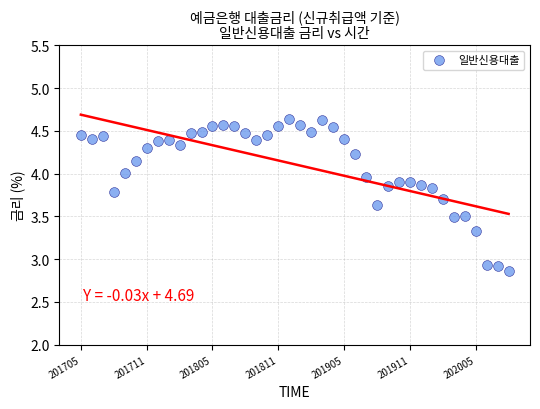

What is the range of Y values (max minus min)?

1.8